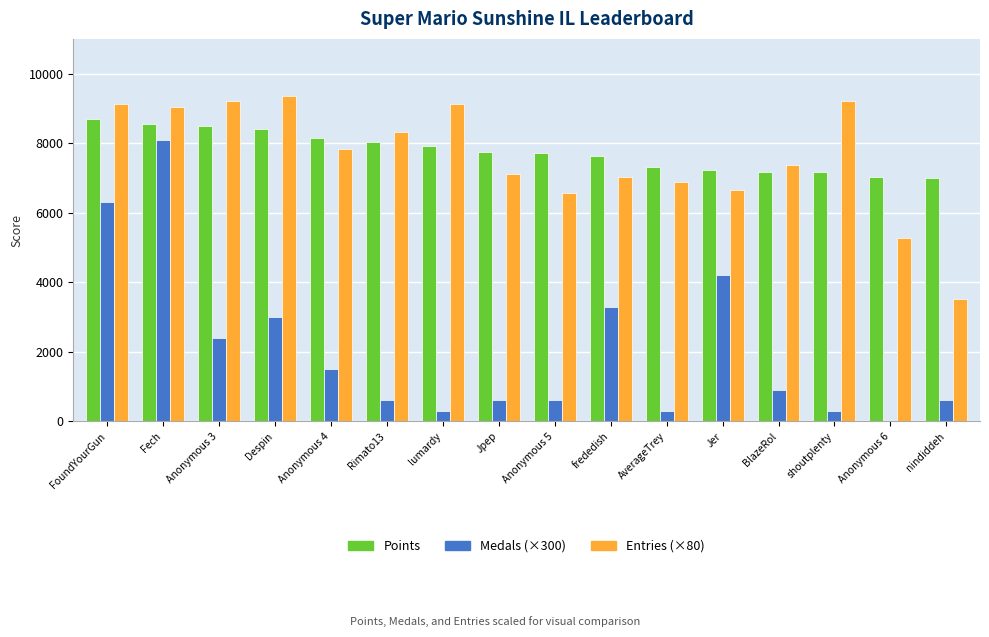

Is the value of Medals (×300) at FoundYourGun greater than the value of Points at AverageTrey?

No